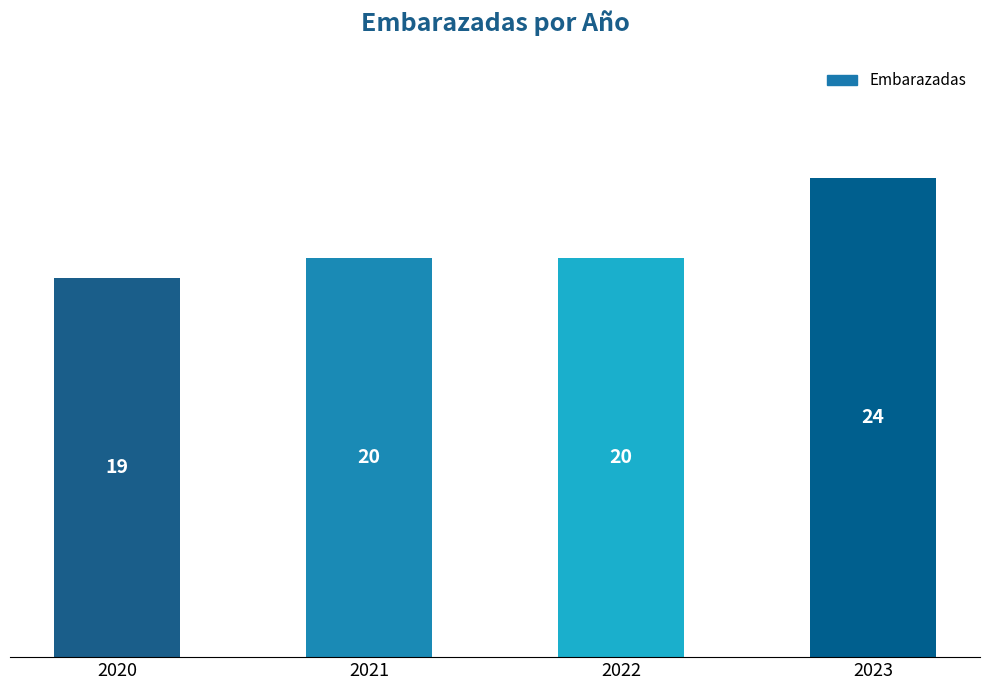

Count the number of categories in the chart.

4